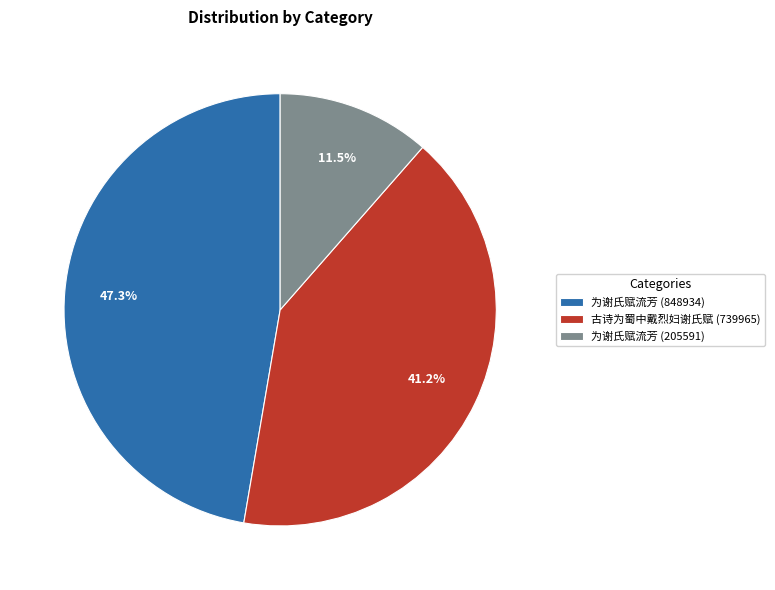

Between 为谢氏赋流芳 (205591) and 为谢氏赋流芳 (848934), which is larger?

为谢氏赋流芳 (848934)